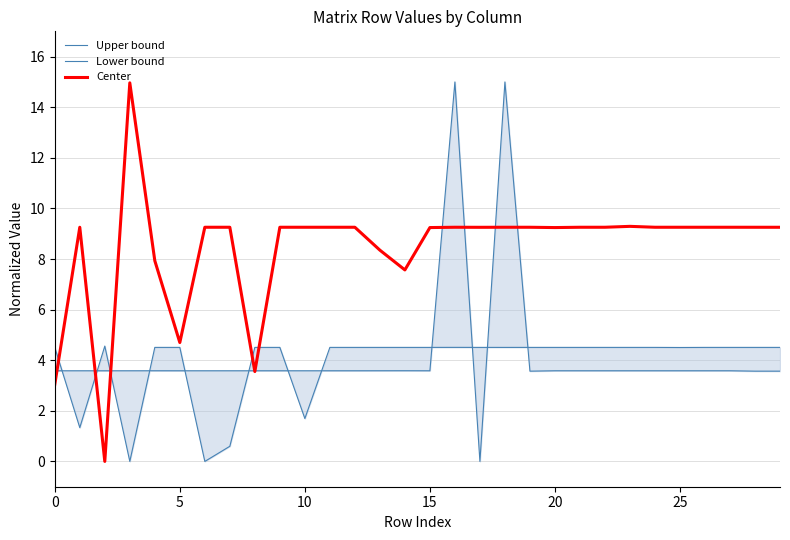

How many interior local valleys does the Center series have?

6